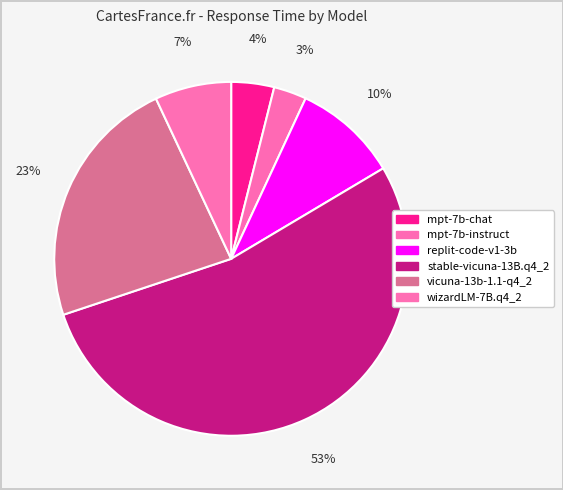

What percentage do stable-vicuna-13B.q4_2 and replit-code-v1-3b together represent?

63.0%